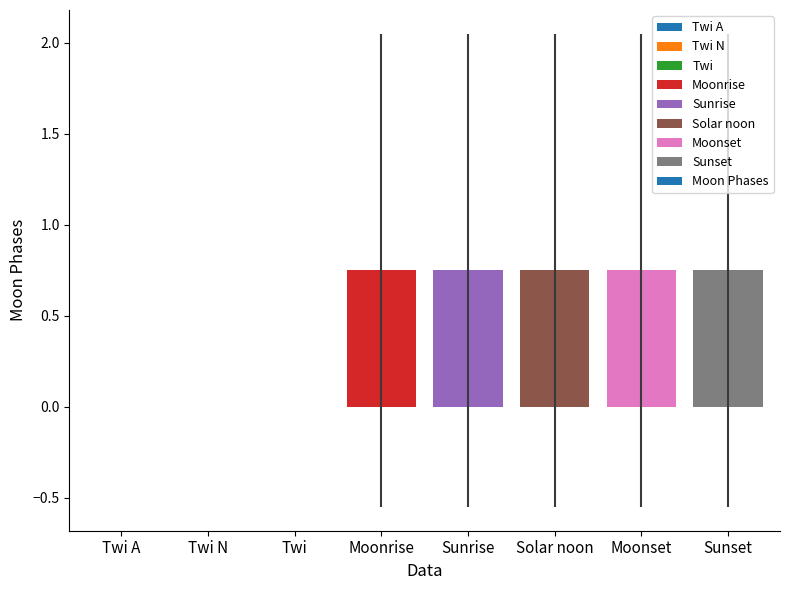

Which has a higher value, Twi A or Solar noon?

Solar noon